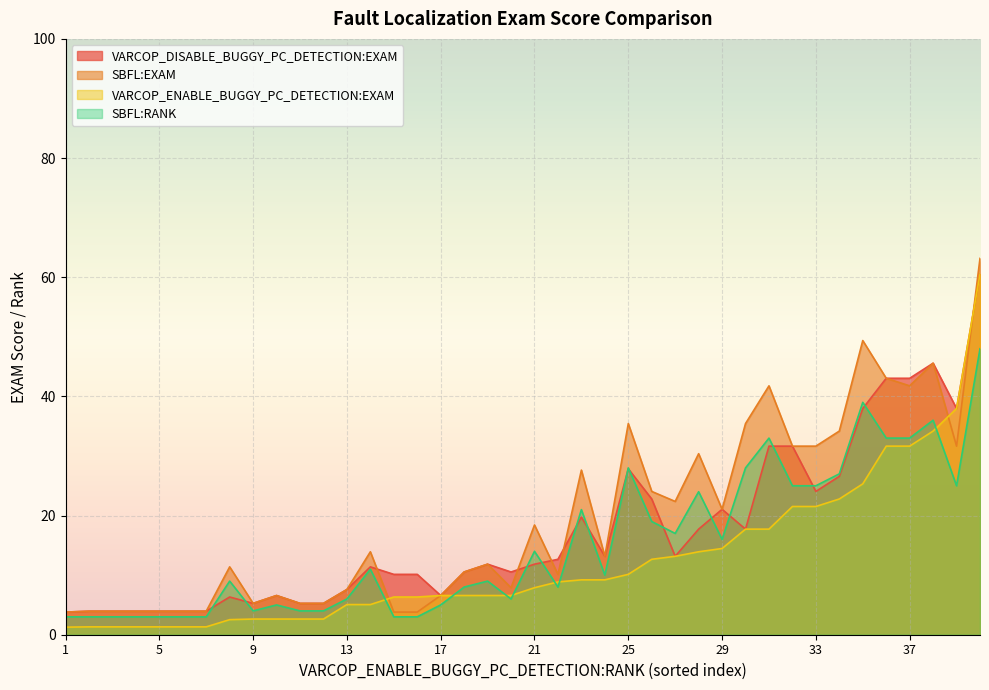

What is the difference between the second highest and second lowest values in the SBFL:RANK series?

36.0